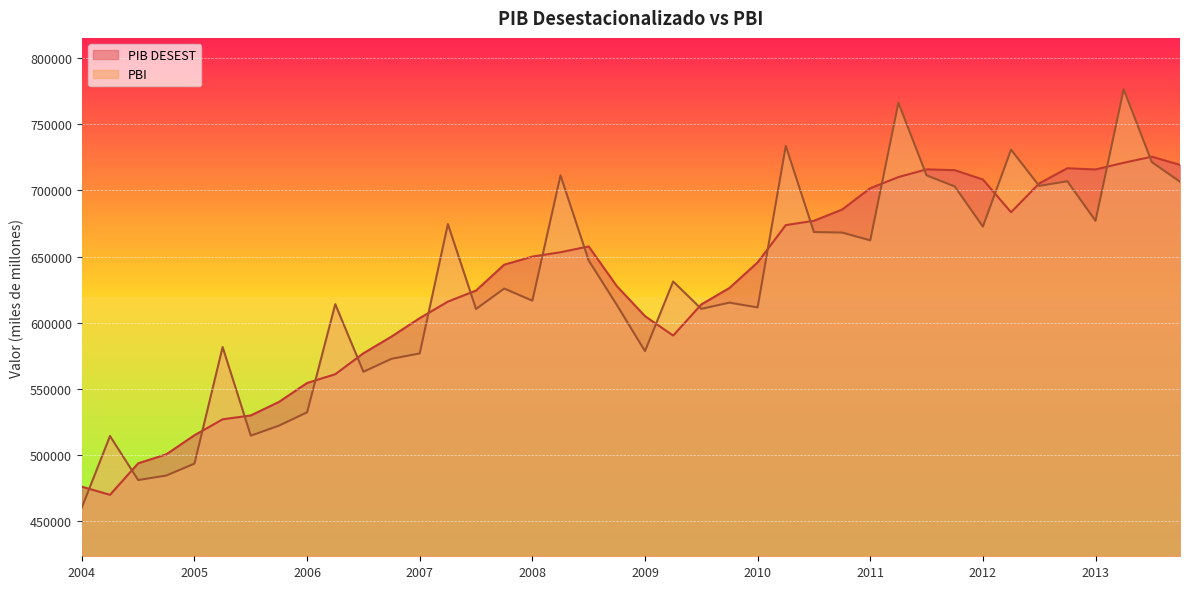

The value of PBI at 2010-II is 1094846.7. True or false?

False